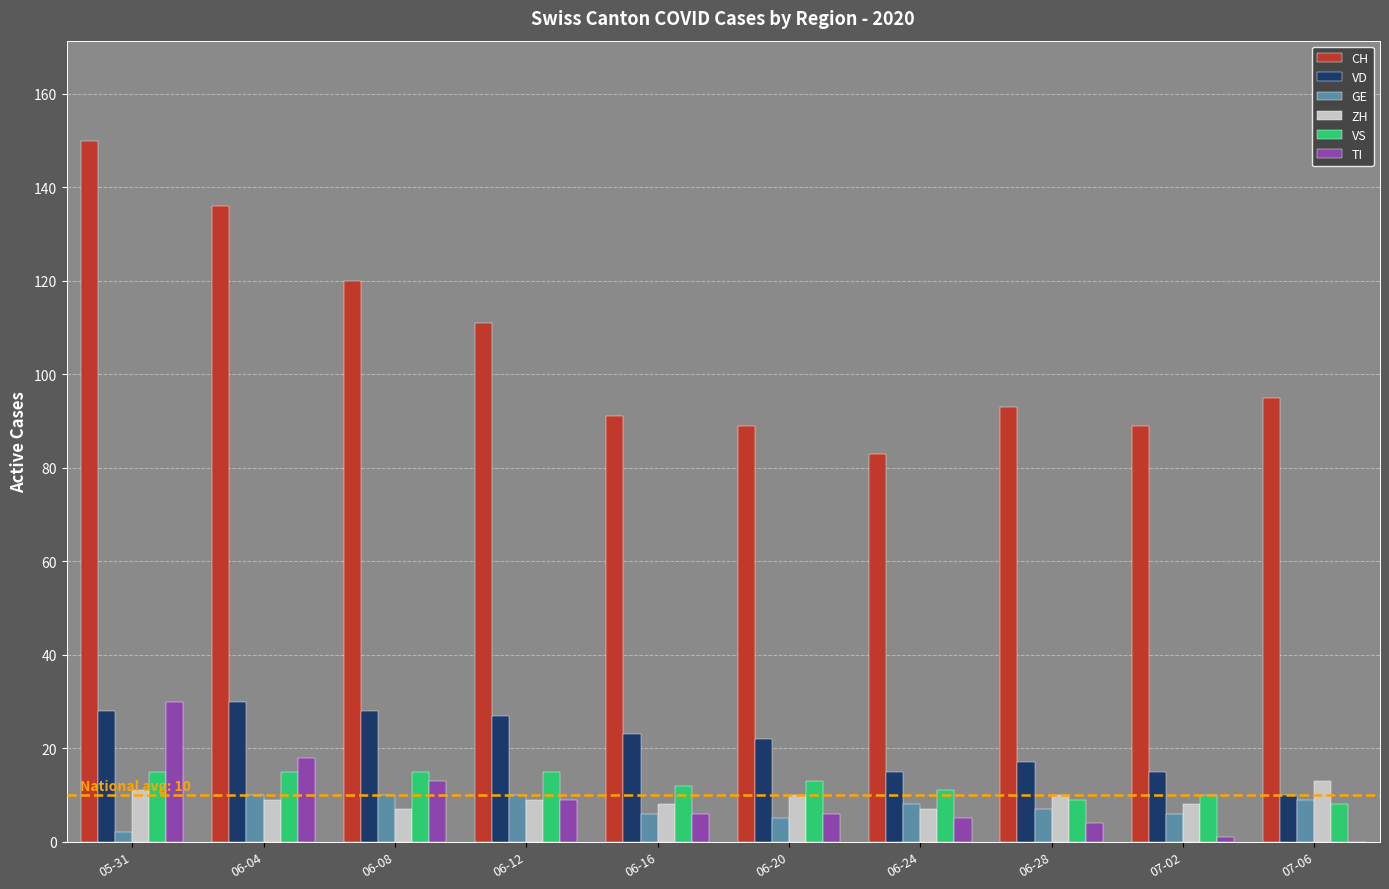

Is it true that TI equals 5 at 06-24?

True